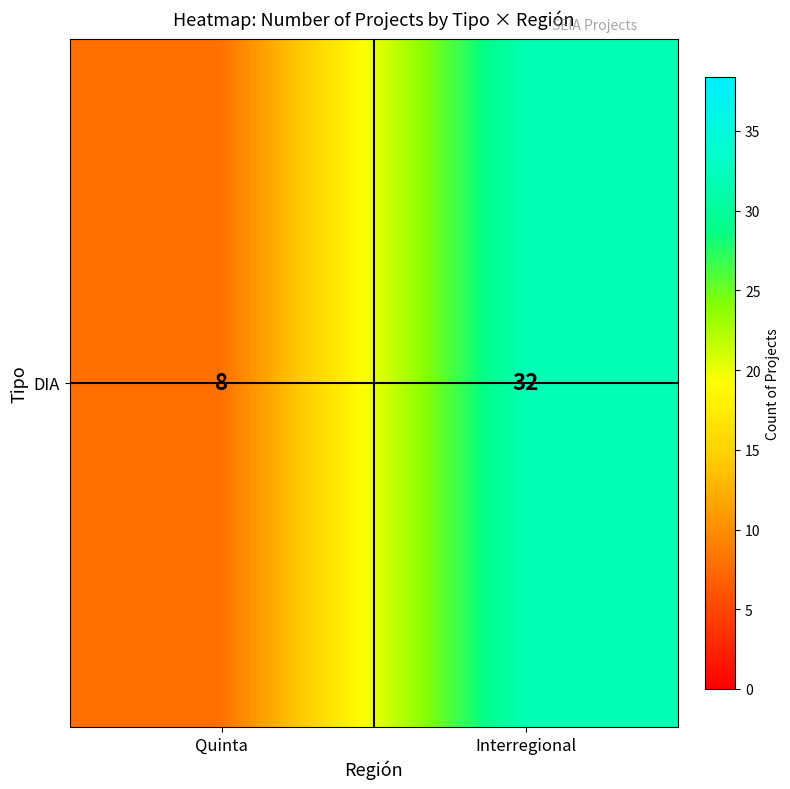

Which has a higher value, Quinta or Interregional?

Interregional